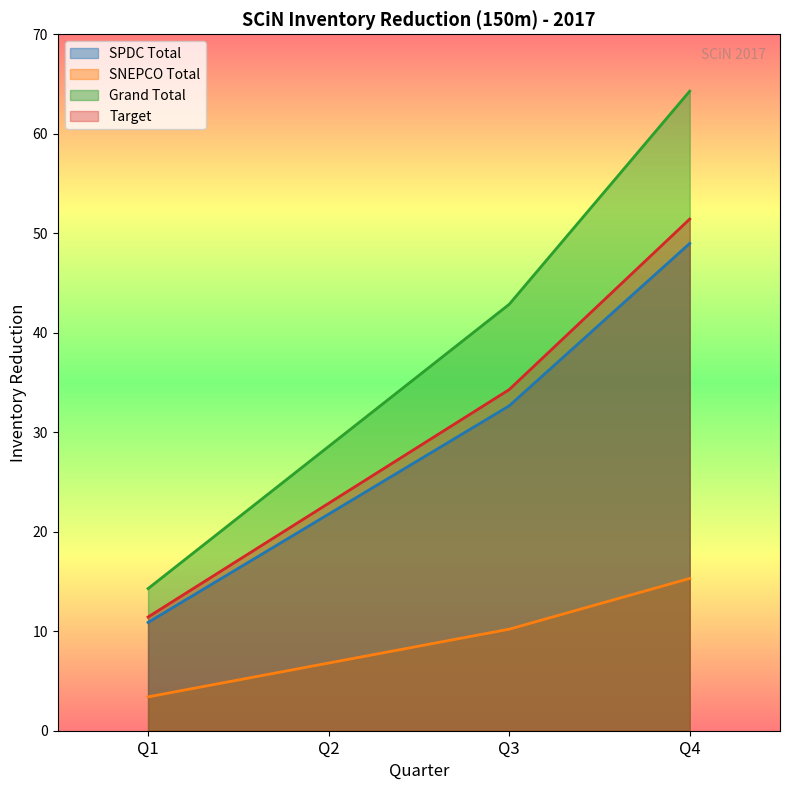

Between Q1 and Q4, which series saw the biggest shift?

Grand Total